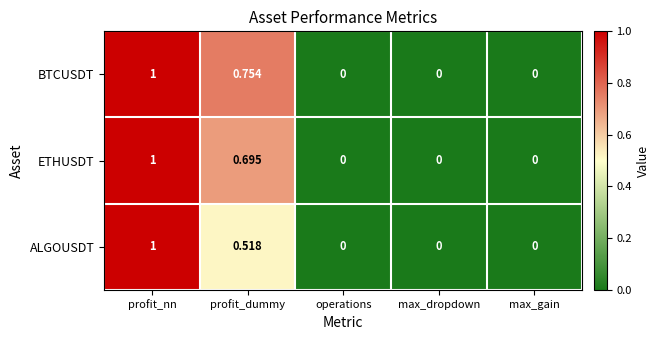

Which series changed the most between profit_nn and profit_dummy?

ALGOUSDT